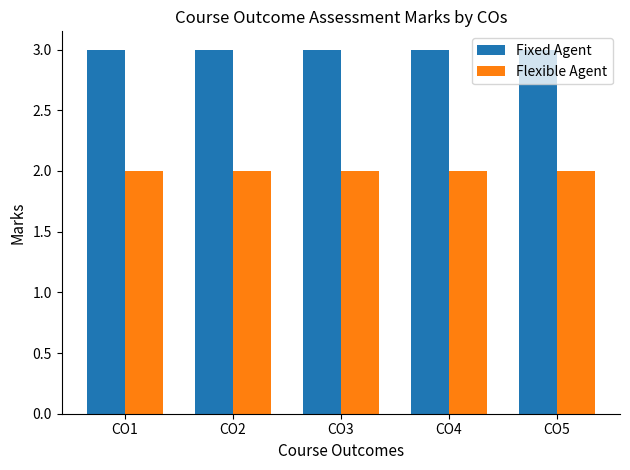

What is the sum of the Flexible Agent values at CO1 and CO5?

4